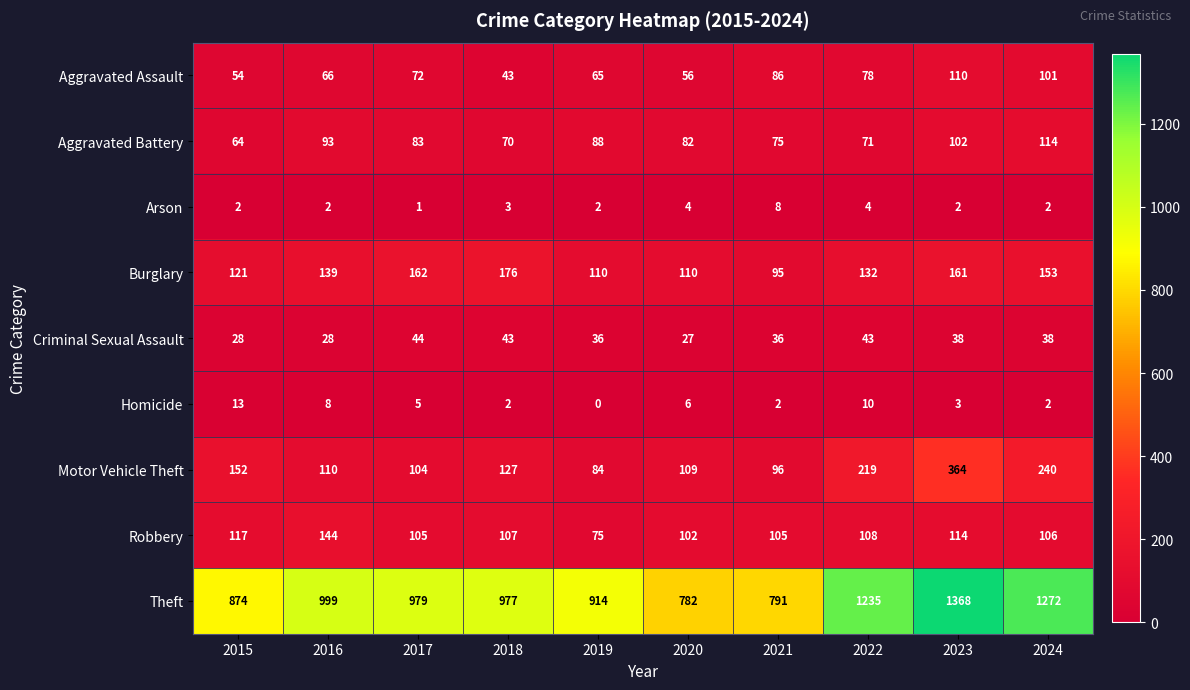

How many distinct data groups are displayed?

9